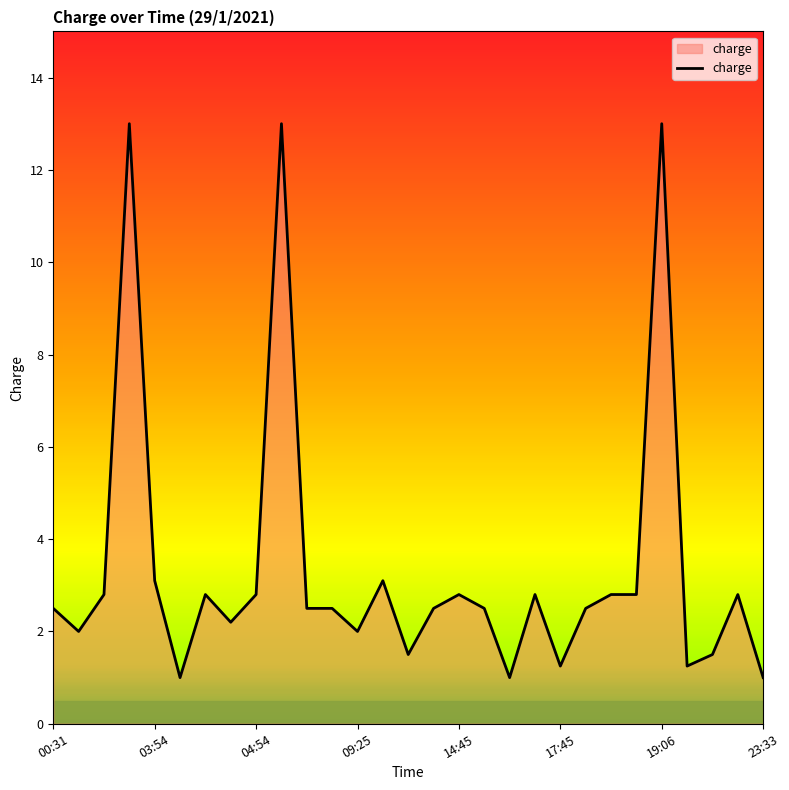

What is the minimum value shown in the chart?

1.0